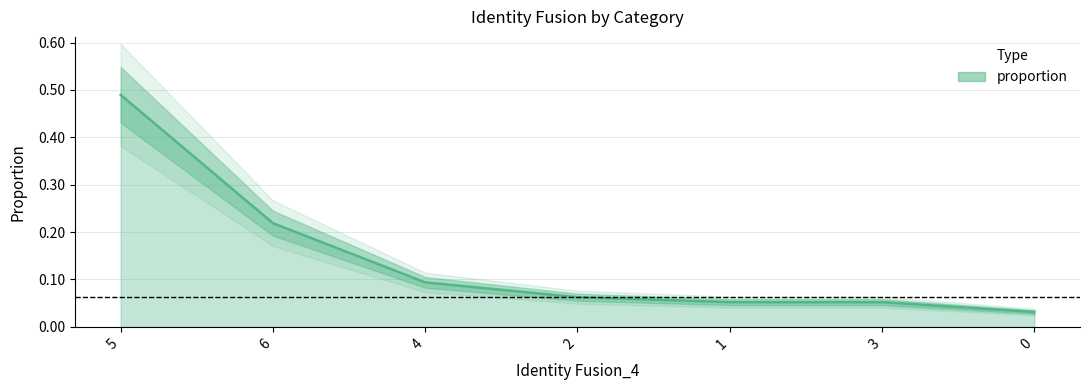

Does the chart have visible grid lines?

Yes